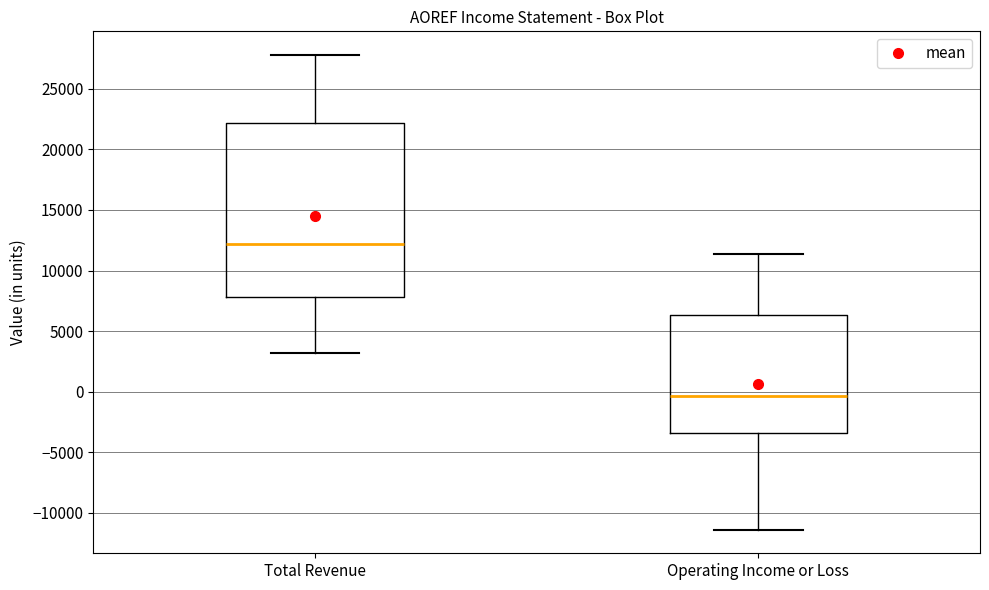

Reading left to right, transcribe this box plot: for each box, give where its median line is, the range the box spans, and where its two whiskers end, as read against the y-axis. The values are not printed on the chart, so give them approximately, as read against the axis.

Total Revenue: median 12000, box 8000 to 22000, whiskers 3000 to 28000
Operating Income or Loss: median -500, box -3500 to 6500, whiskers -11500 to 11500